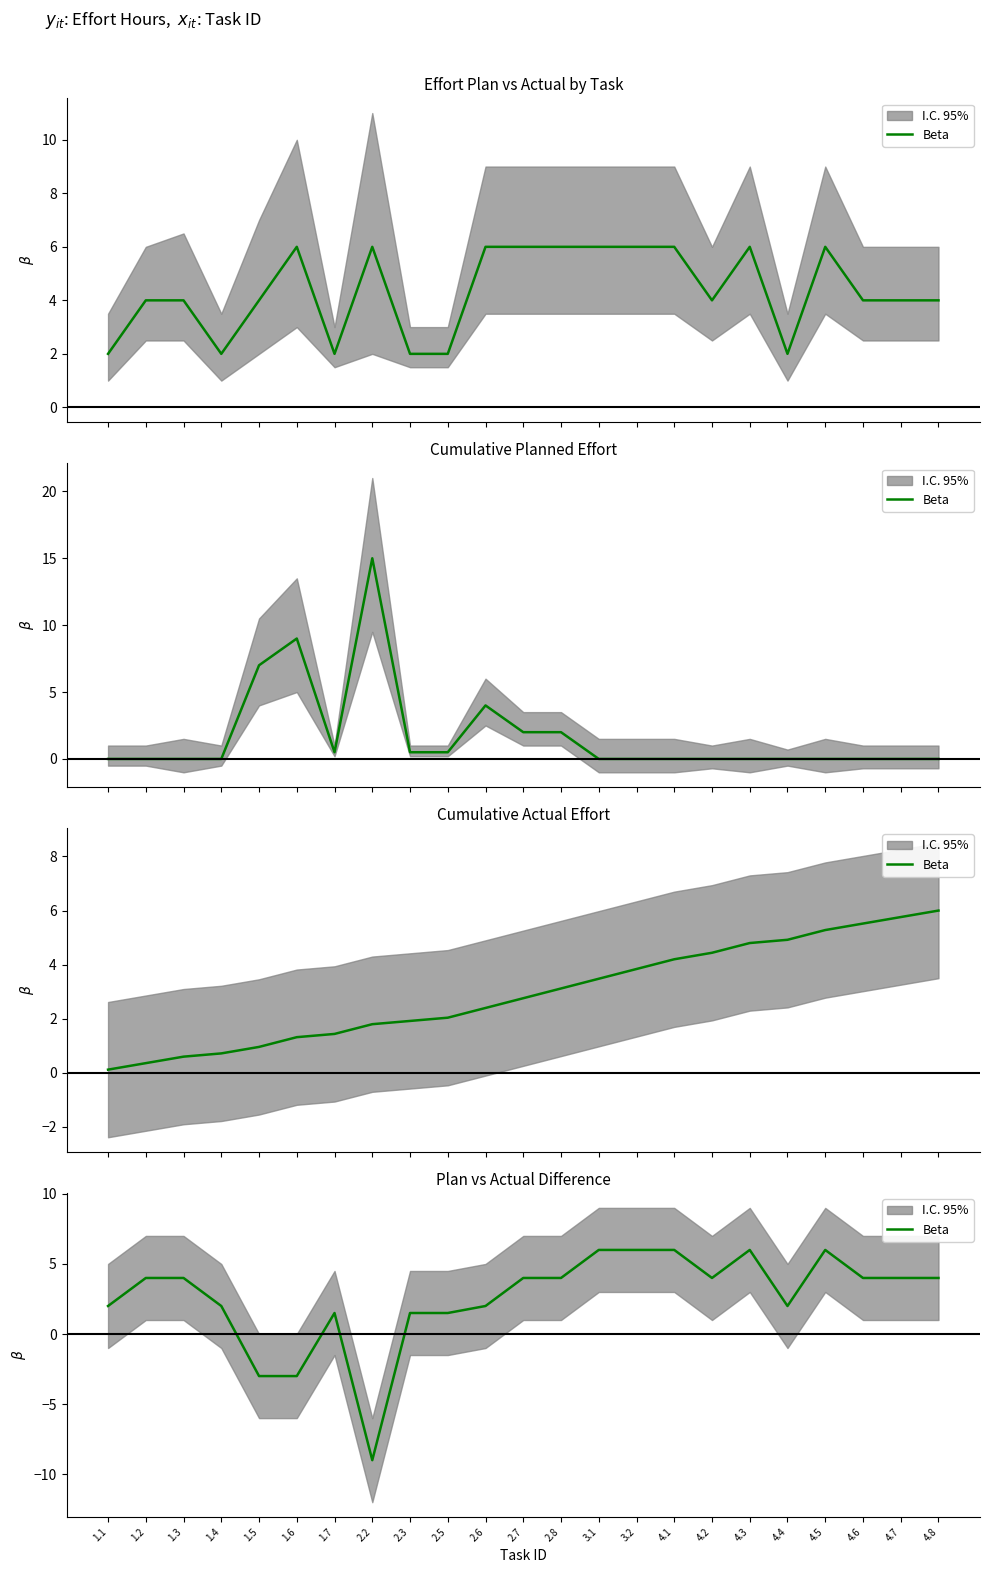

What is the label of the 16th point from the right?

2.2